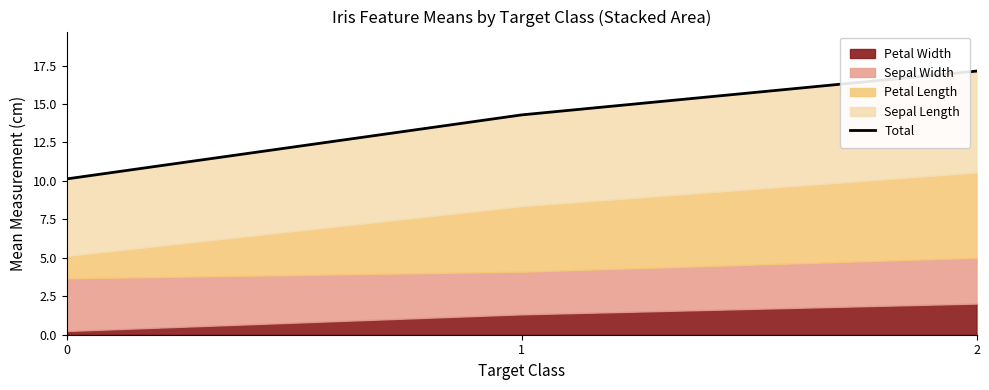

What is the difference between the maximum and minimum values?

7.0